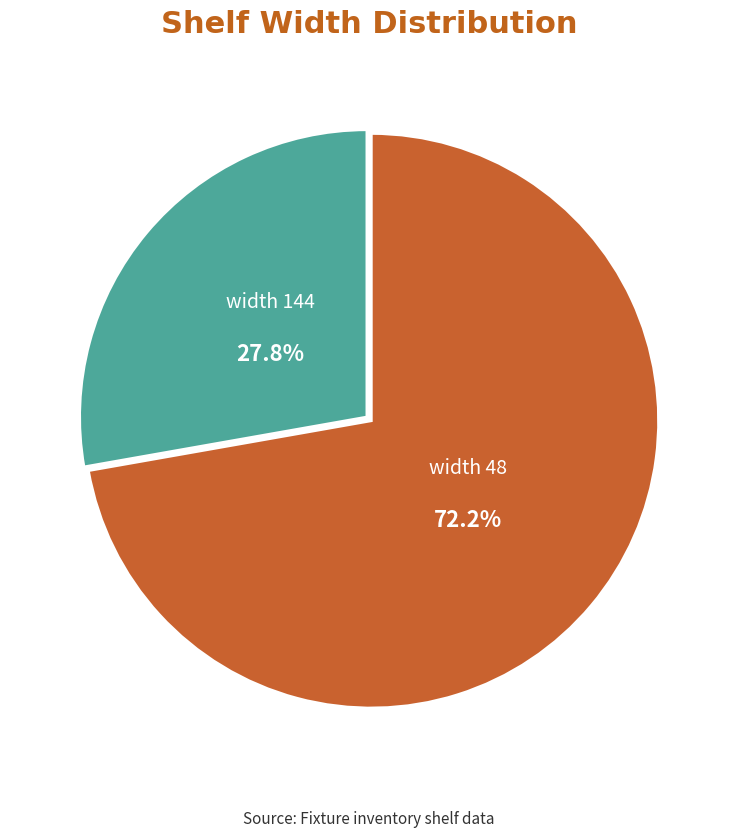

Is there any slice that represents more than half of the pie?

Yes